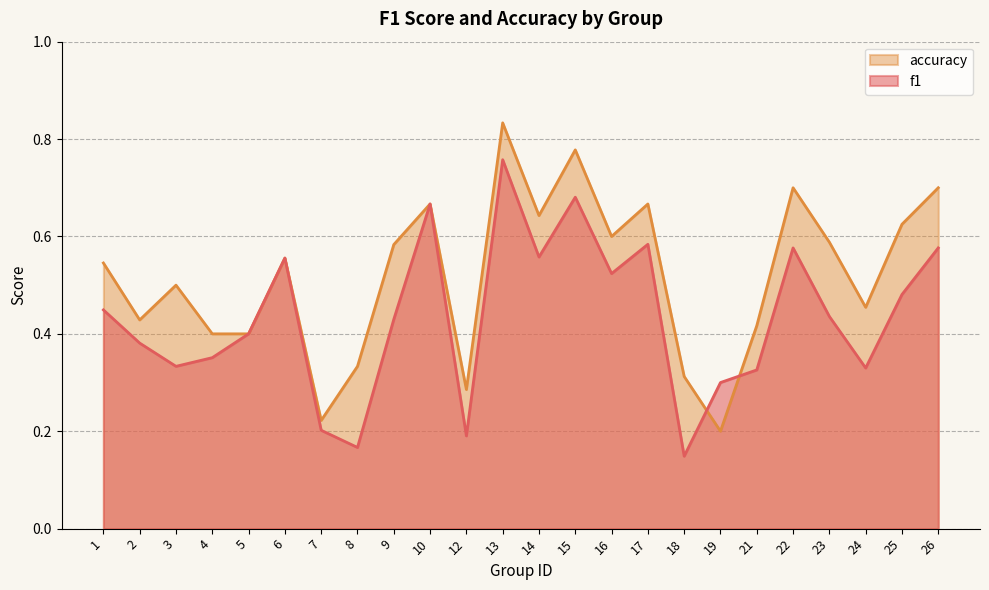

Where is the first local minimum for accuracy?

2